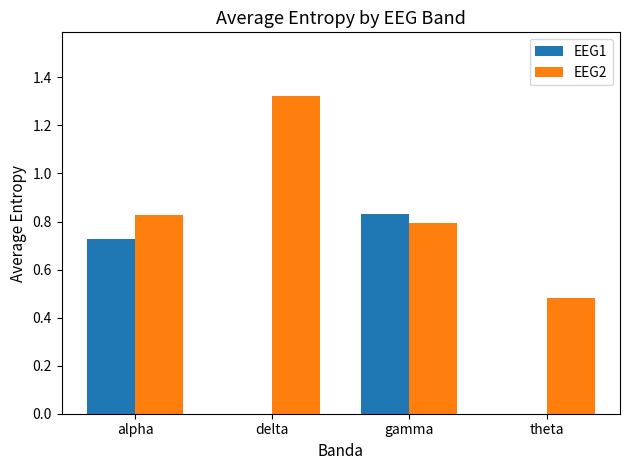

The value of EEG2 at alpha is 1.4. True or false?

False